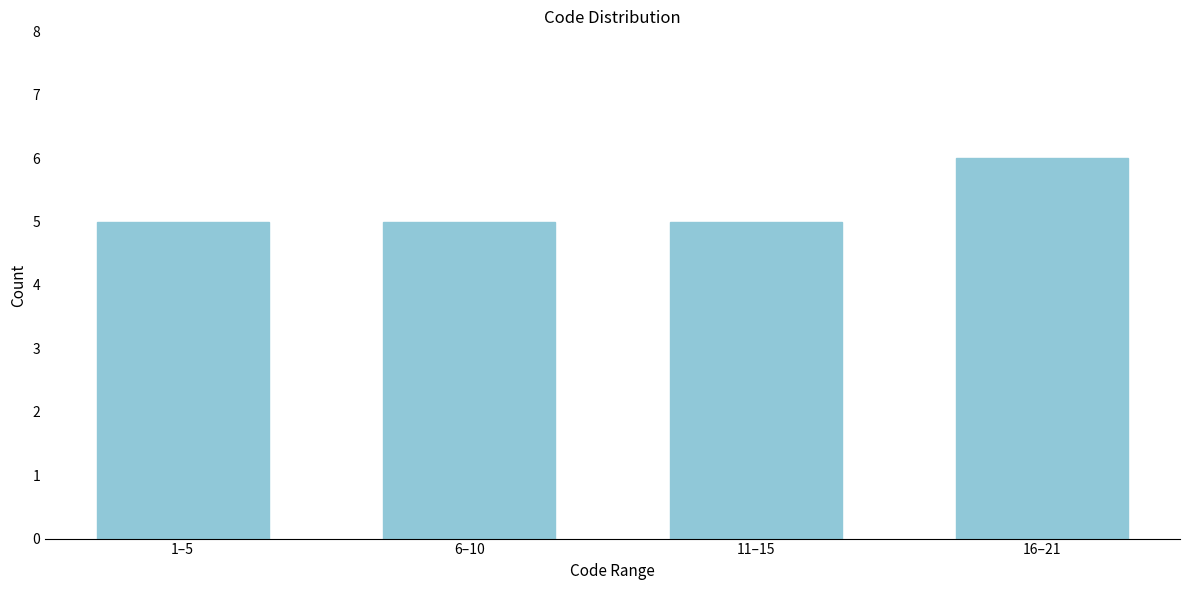

Reading left to right, extract all data points from this chart.

1–5=5	6–10=5	11–15=5	16–21=6